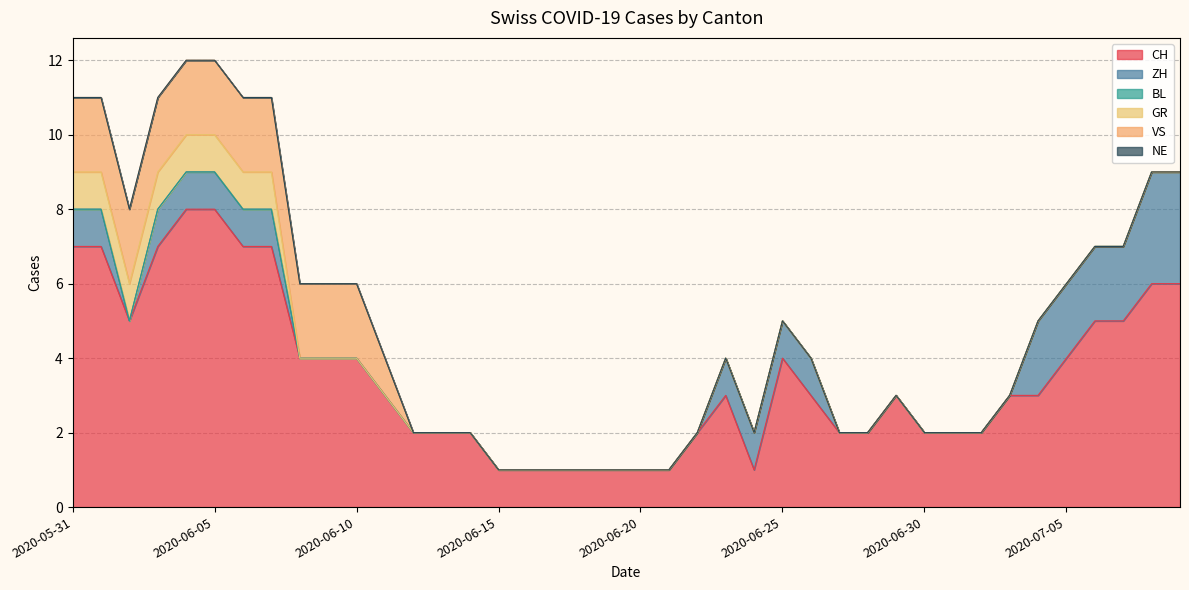

What position from the left is 2020-06-18?

19